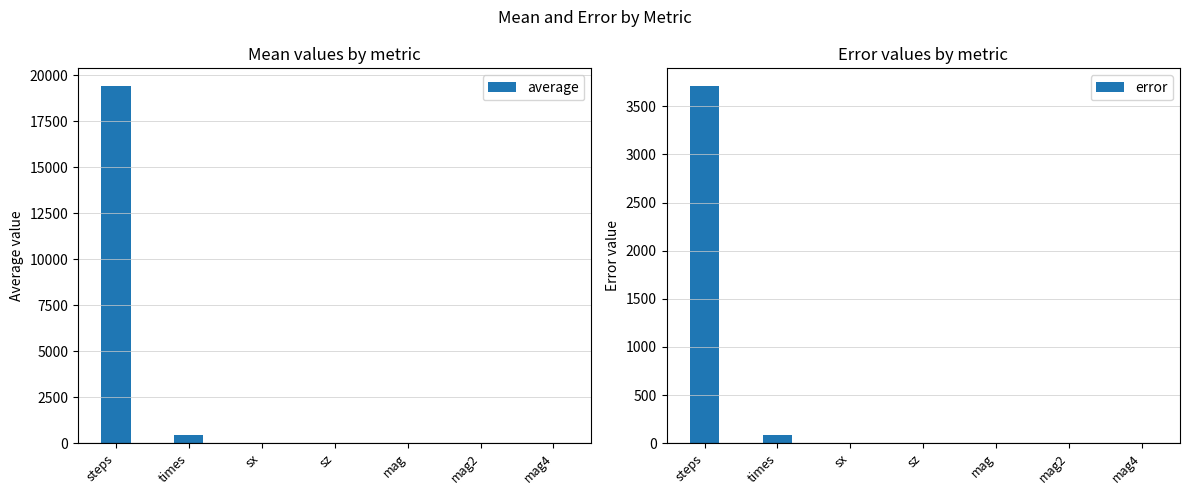

Does the chart contain any negative values?

Yes